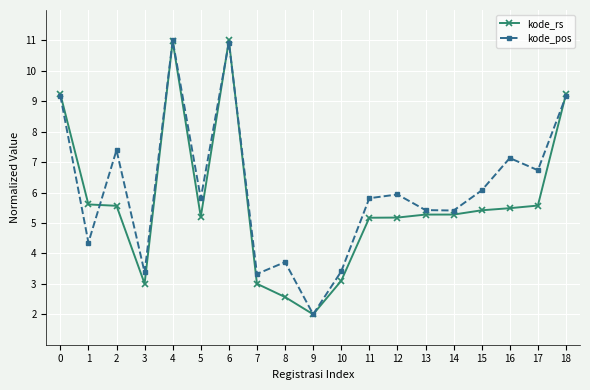

Between 3 and 16, which series saw the biggest shift?

kode_pos